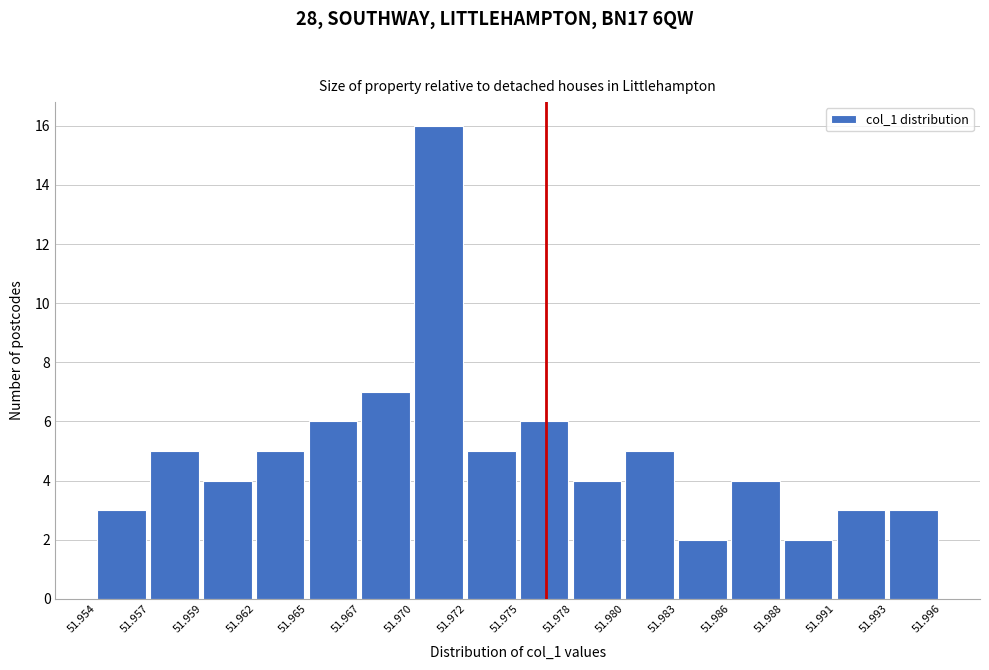

Reading left to right, transcribe all the data shown in this chart.

3	5	4	5	6	7	16	5	6	4	5	2	4	2	3	3